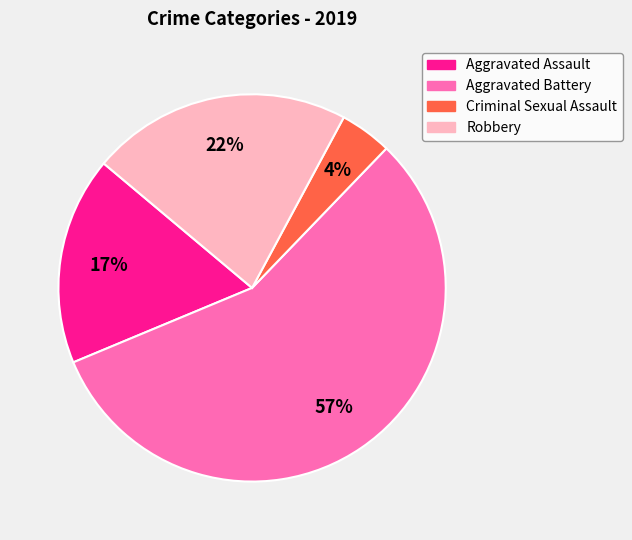

Is it true that Robbery is 30% of the pie?

False